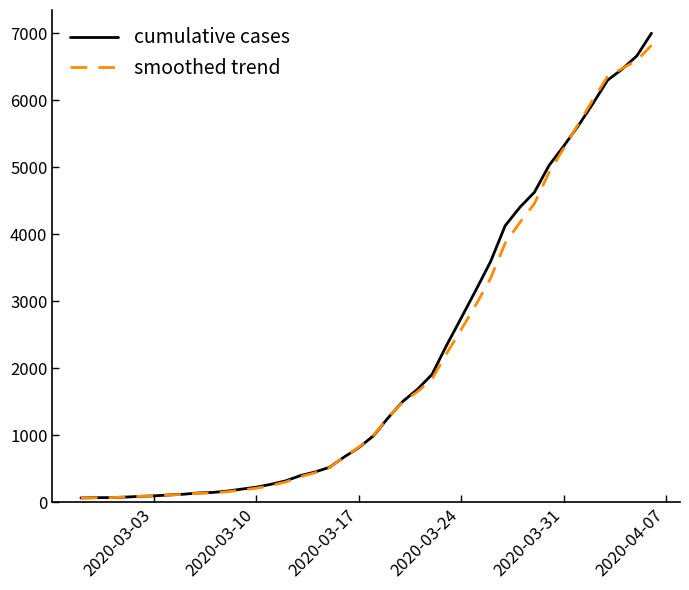

Which series has the largest range (max minus min)?

cumulative cases